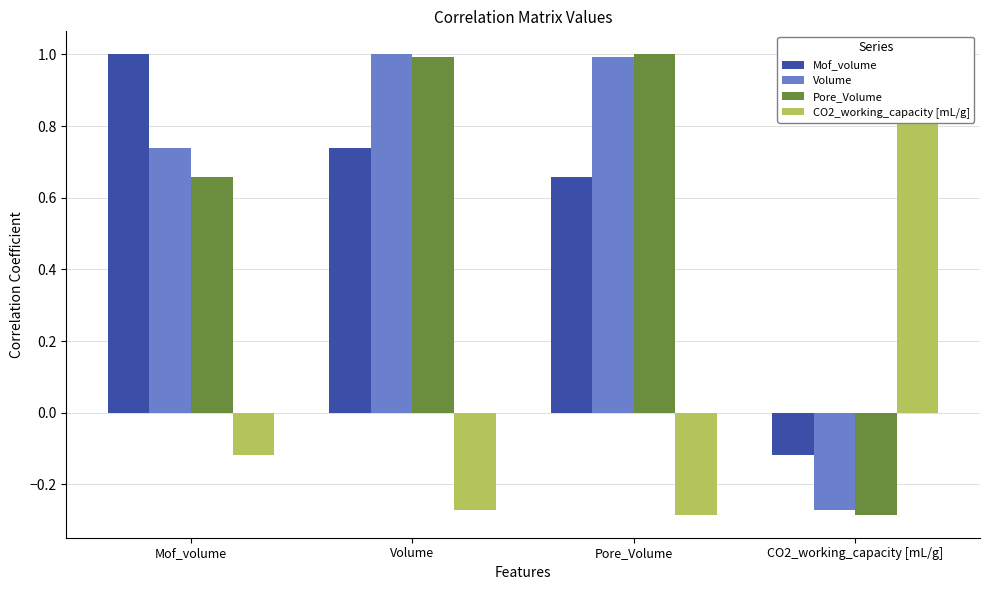

How many values in the CO2_working_capacity [mL/g] series exceed 0?

1